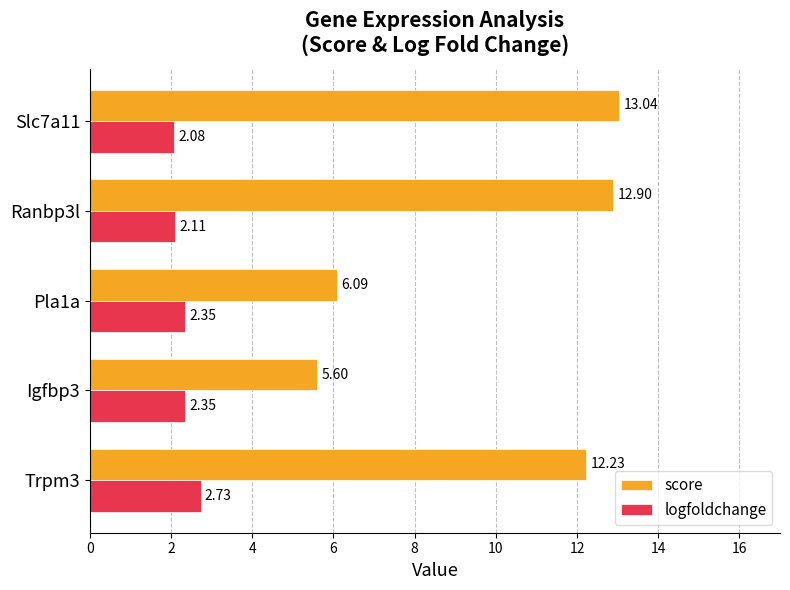

What is the sum of all score values?

49.9